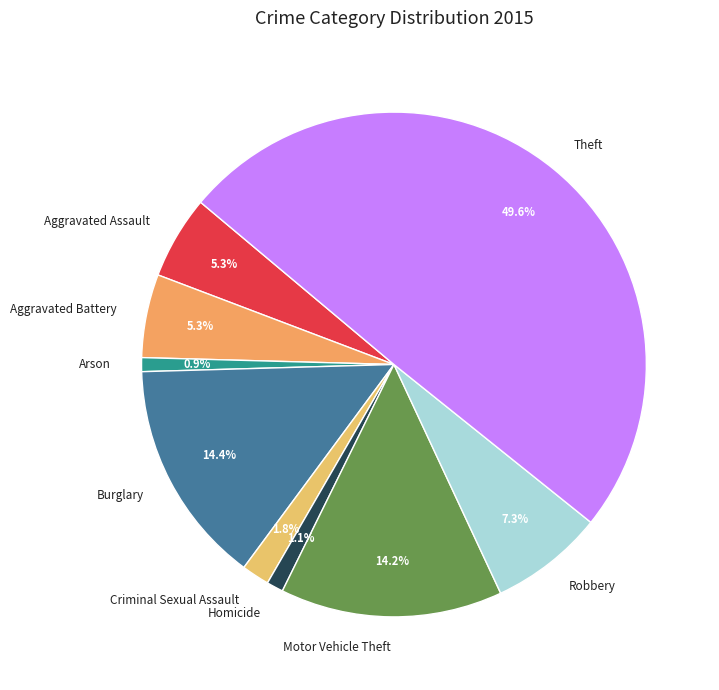

How much of the chart is everything except Theft?

50.4%